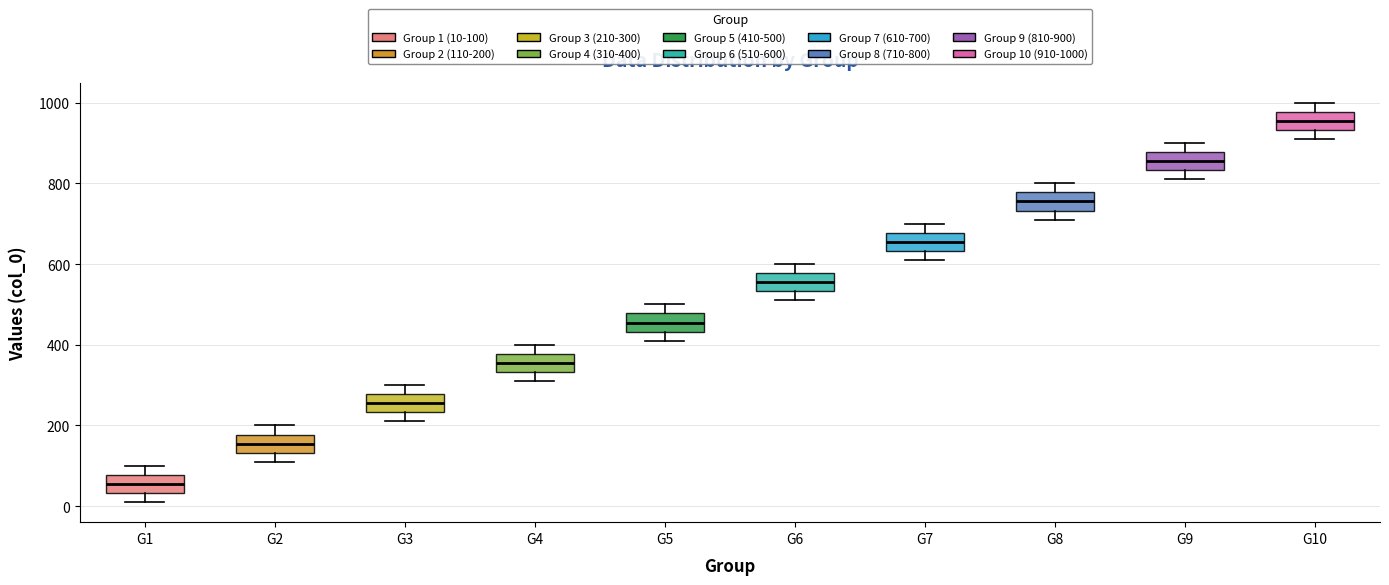

Reading left to right, read every box against the y-axis: the position of its median line, the range the box covers, and the ends of its whiskers. The values are not printed on the chart, so give them approximately, as read against the axis.

G1: median 60, box 40 to 80, whiskers 20 to 100
G2: median 160, box 140 to 180, whiskers 120 to 200
G3: median 260, box 240 to 280, whiskers 220 to 300
G4: median 360, box 340 to 380, whiskers 320 to 400
G5: median 460, box 440 to 480, whiskers 420 to 500
G6: median 560, box 540 to 580, whiskers 520 to 600
G7: median 660, box 640 to 680, whiskers 620 to 700
G8: median 760, box 740 to 780, whiskers 720 to 800
G9: median 860, box 840 to 880, whiskers 820 to 900
G10: median 960, box 940 to 980, whiskers 920 to 1000